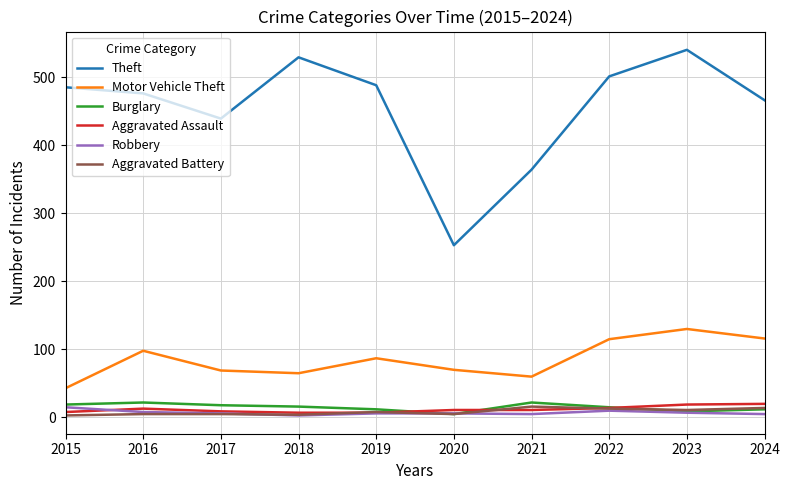

Which series changed the most between 2015 and 2020?

Theft